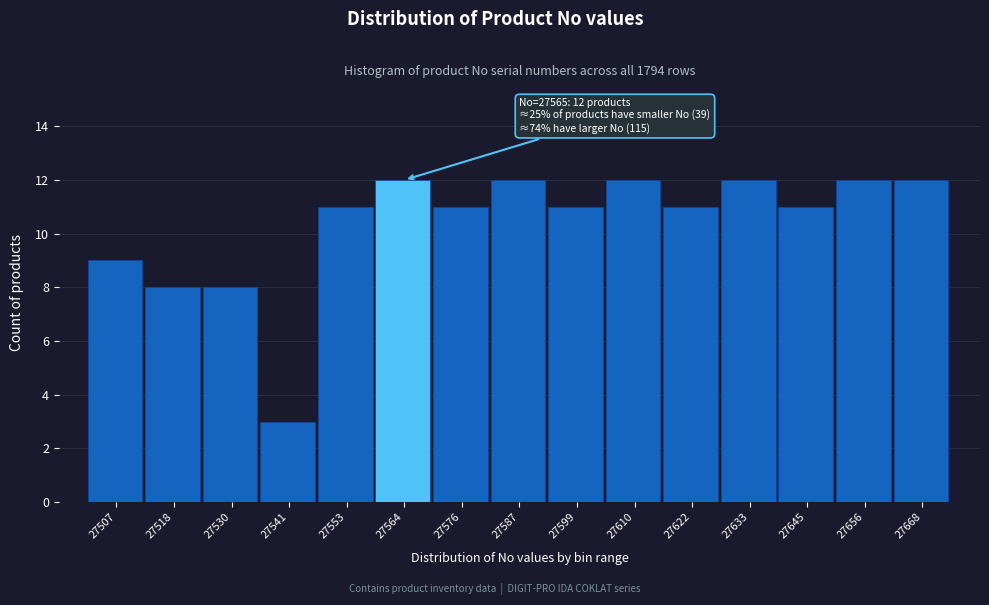

Reading left to right, transcribe all the data shown in this chart.

9	8	8	3	11	12	11	12	11	12	11	12	11	12	12